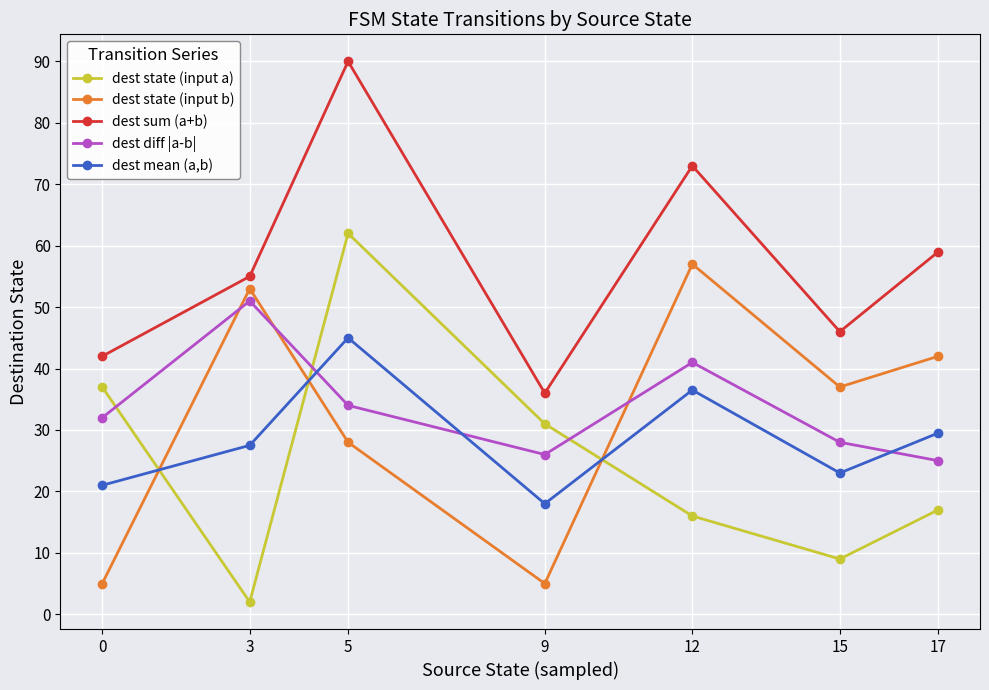

True or false: dest mean (a,b) and dest state (input a) cross at least once.

True